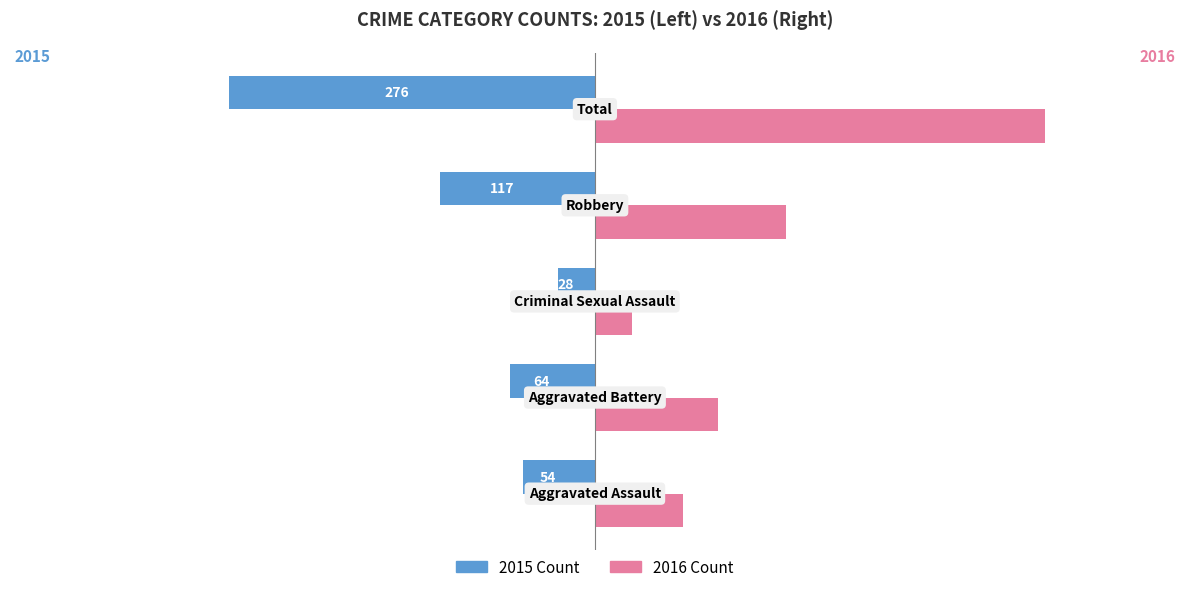

What is the smallest value displayed?

-276